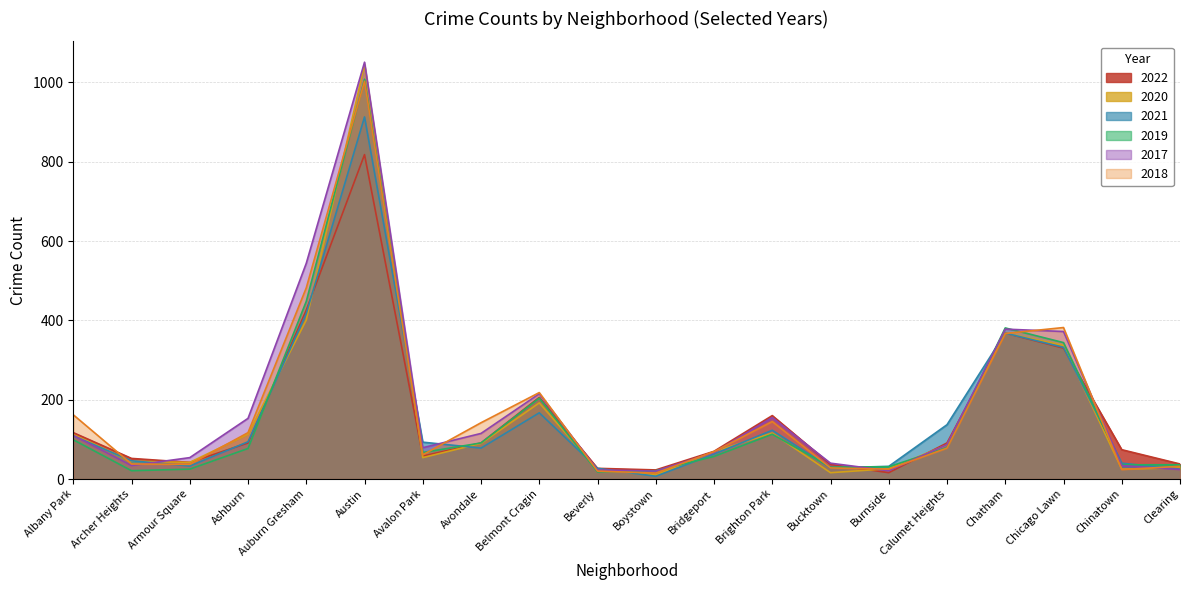

Does the chart have visible grid lines?

Yes